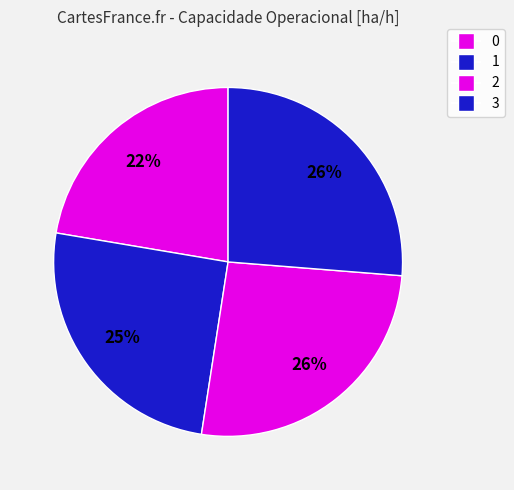

Rank the categories by value from highest to lowest.

3, 2, 1, 0